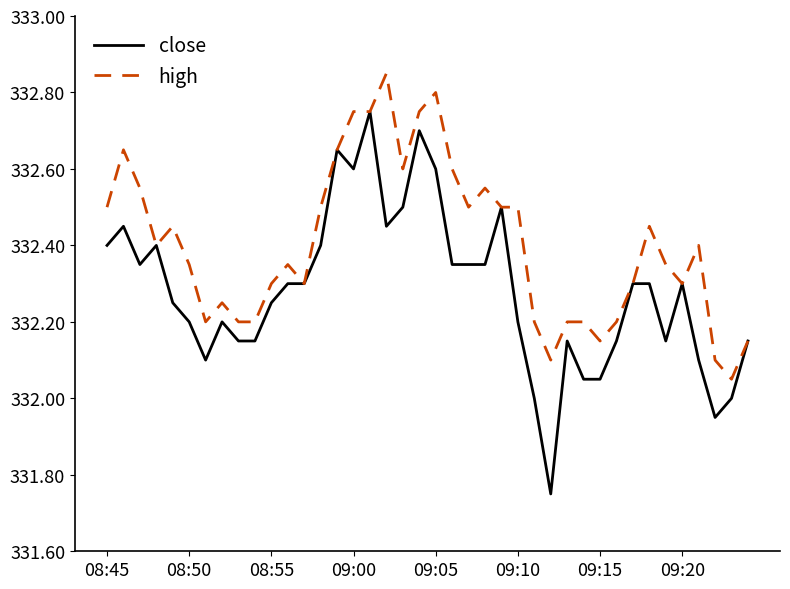

List the series in order of their overall mean, lowest first.

close, high